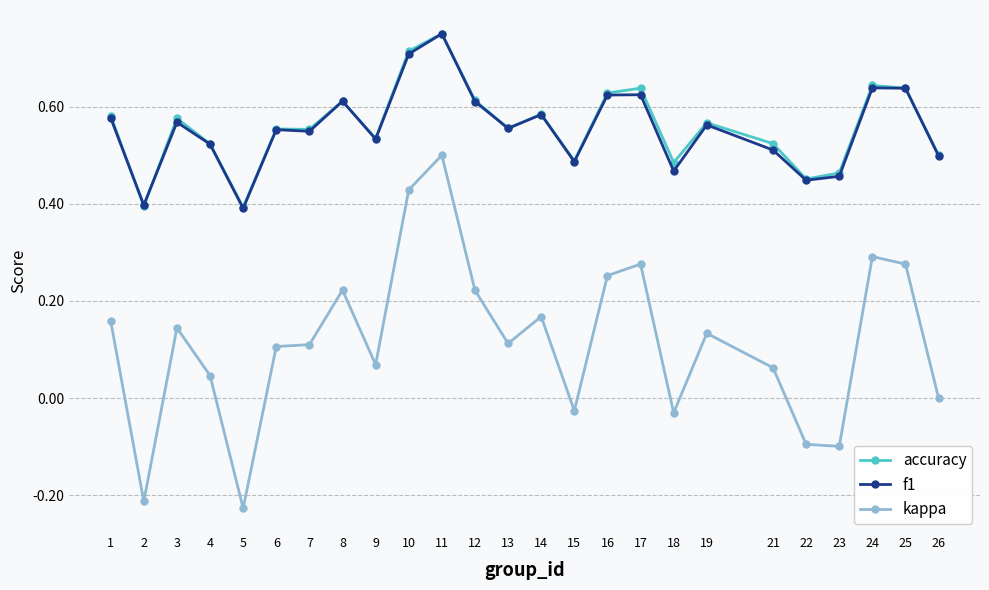

Which category has the lowest value across all series?

5